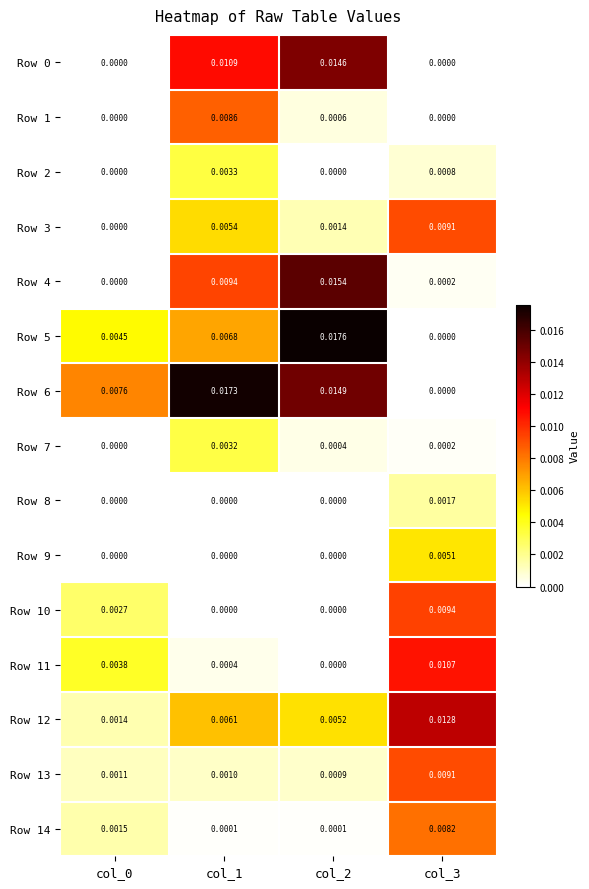

Is the value of Row 3 at col_3 greater than the value of Row 12 at col_1?

Yes